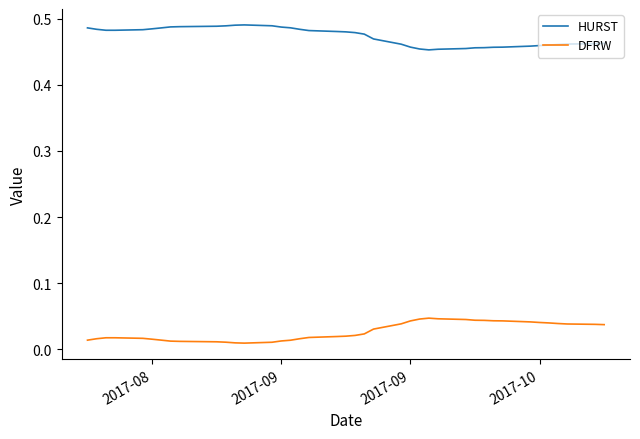

List the series in order of their overall mean, lowest first.

DFRW, HURST